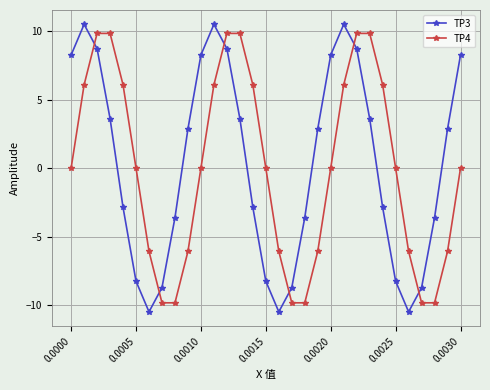

What is the value of the TP4 point at the 24th from the left?

9.8